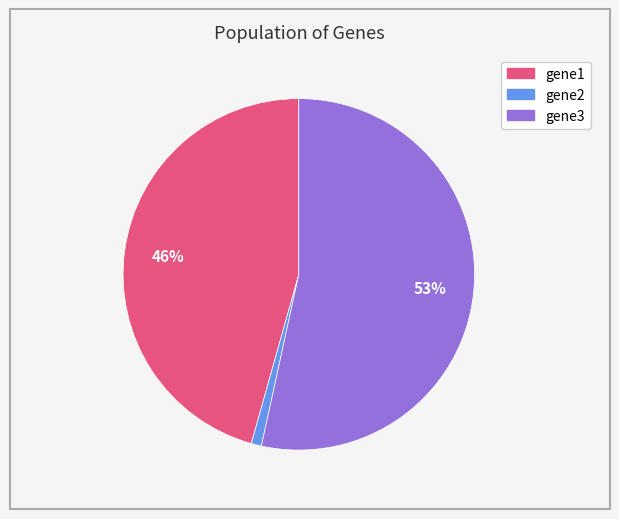

Do gene1 and gene2 together represent more than half of the pie?

No